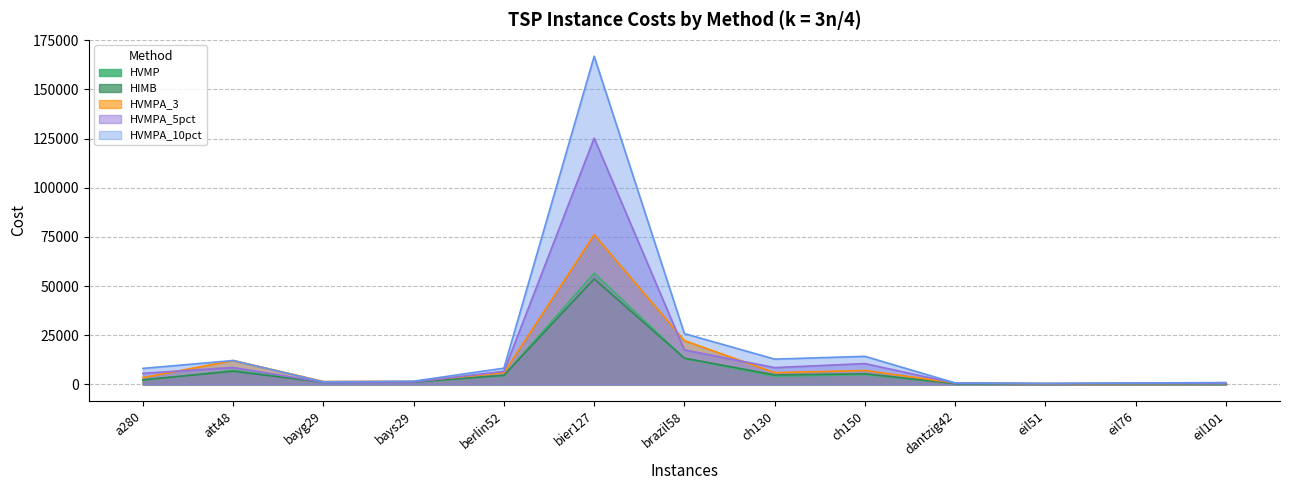

Rank the categories by HVMPA_10pct value from lowest to highest.

eil51, eil76, dantzig42, eil101, bayg29, bays29, a280, berlin52, att48, ch130, ch150, brazil58, bier127